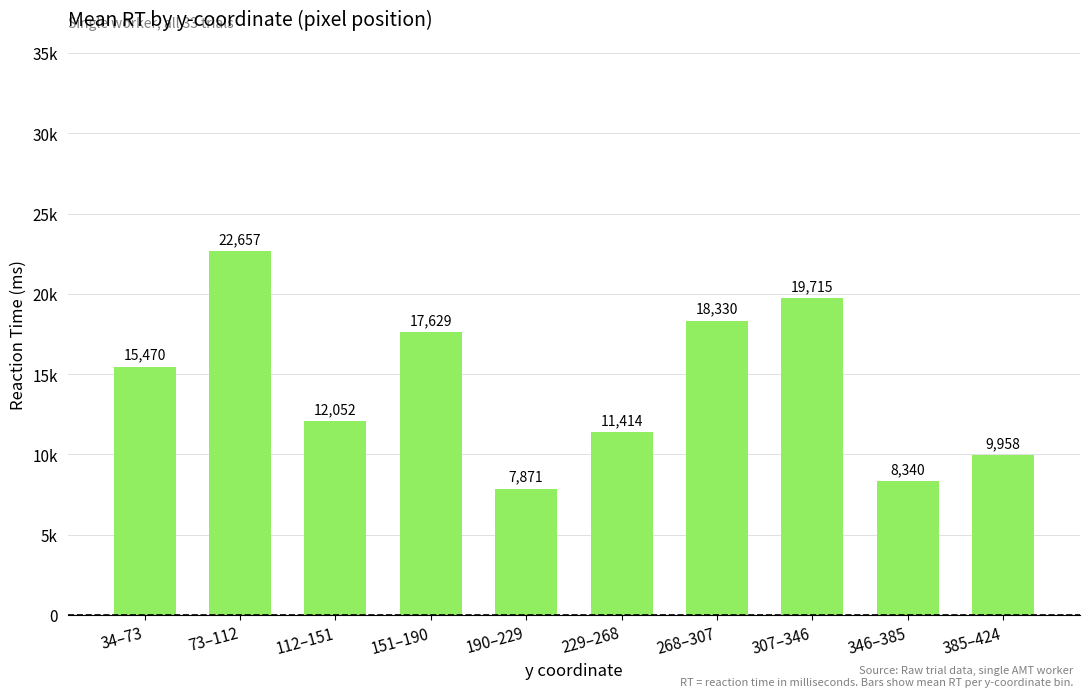

Which has a higher value, 385–424 or 151–190?

151–190